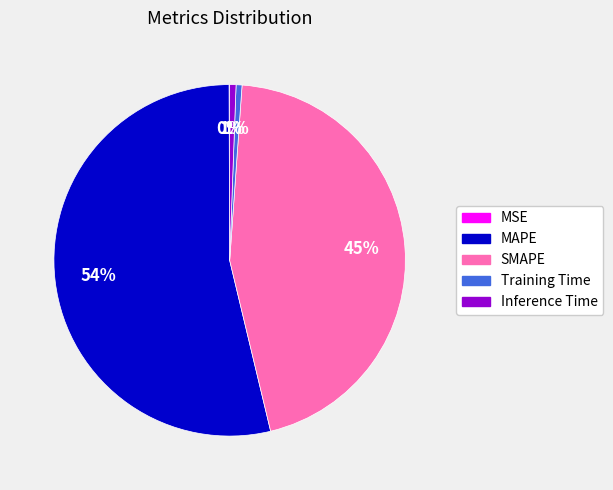

Which category has the biggest portion of the pie?

MAPE